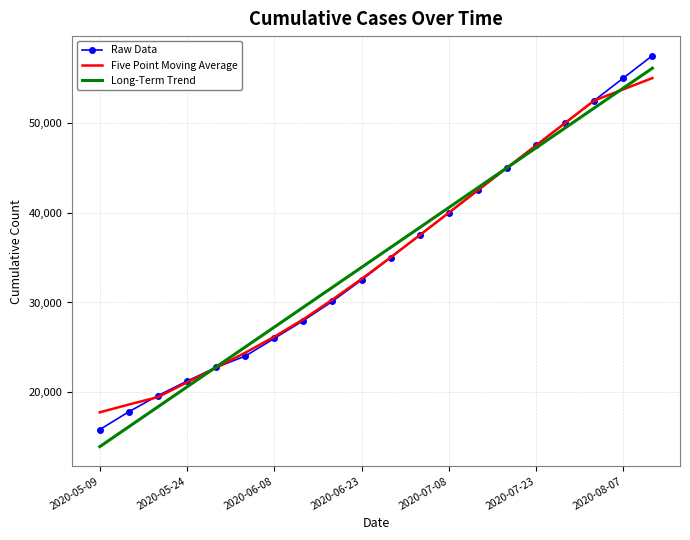

Which series has the widest spread of values?

Long-Term Trend